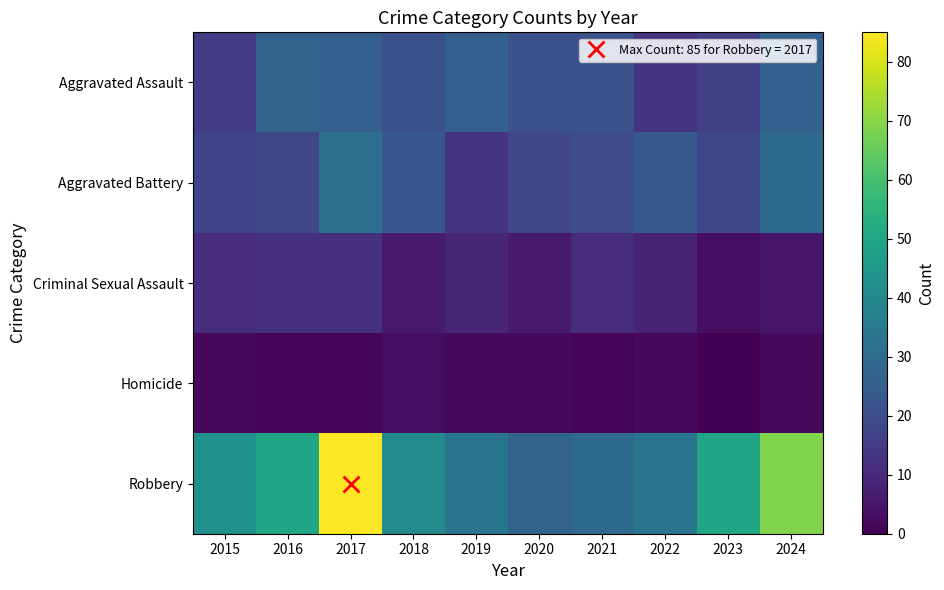

Which category has the highest value across all series?

2017